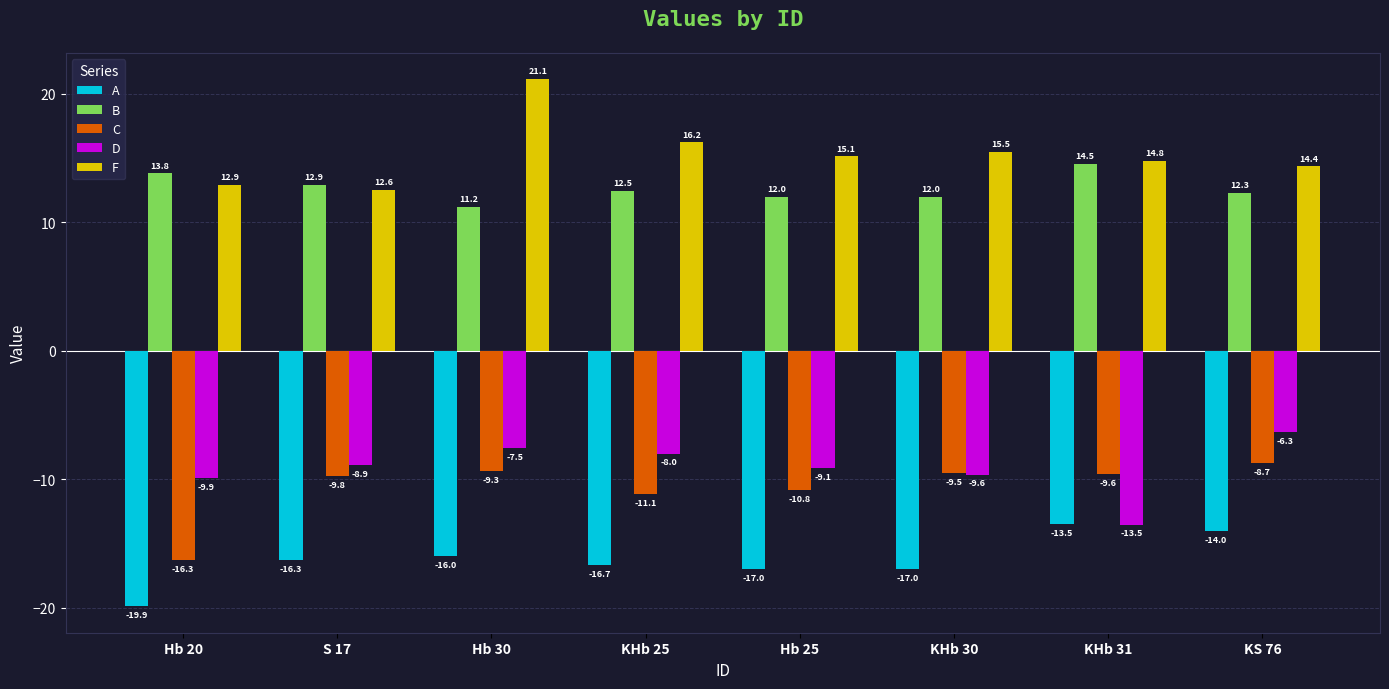

At which category is the sum across all series the highest?

Hb 30